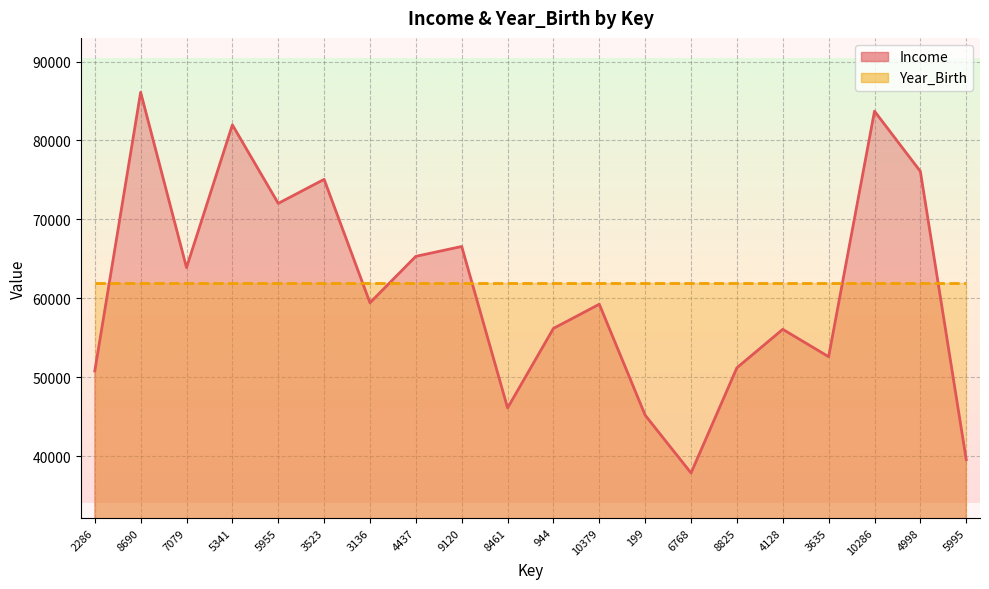

Rank the categories by value from lowest to highest.

6768, 5995, 199, 8461, 2286, 8825, 3635, 4128, 944, 10379, 3136, 7079, 4437, 9120, 5955, 3523, 4998, 5341, 10286, 8690